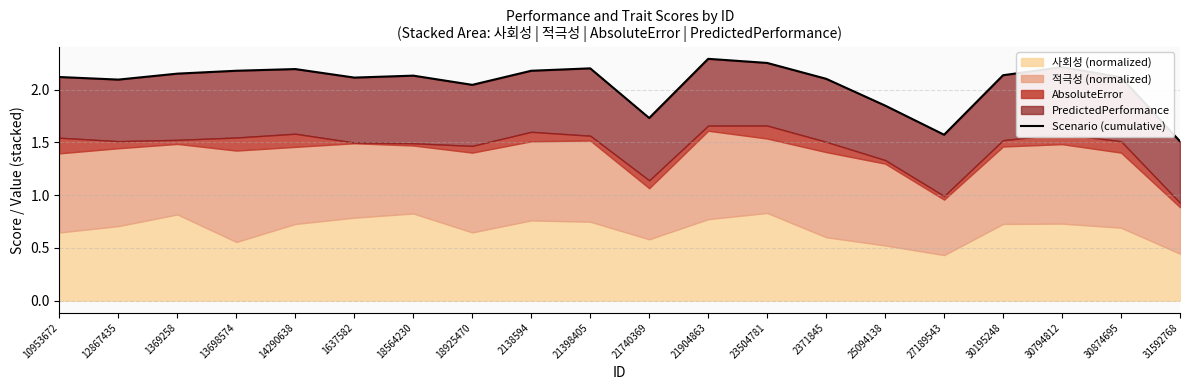

How many points are lower than both their immediate neighbors (excluding endpoints)?

5